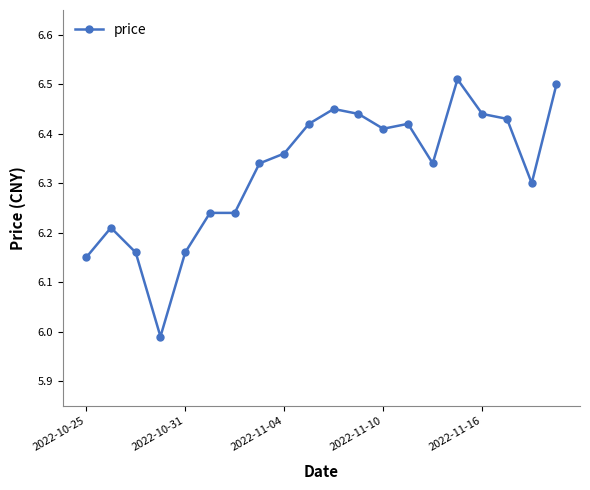

Is this an area chart (filled region under the line)?

No